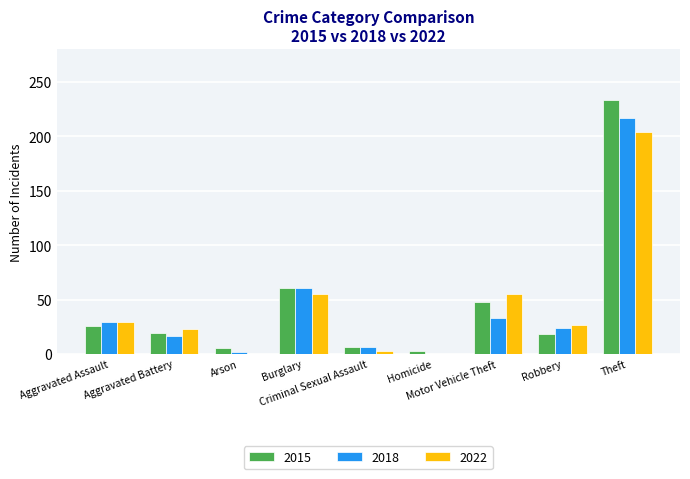

What is the maximum value for 2015?

233